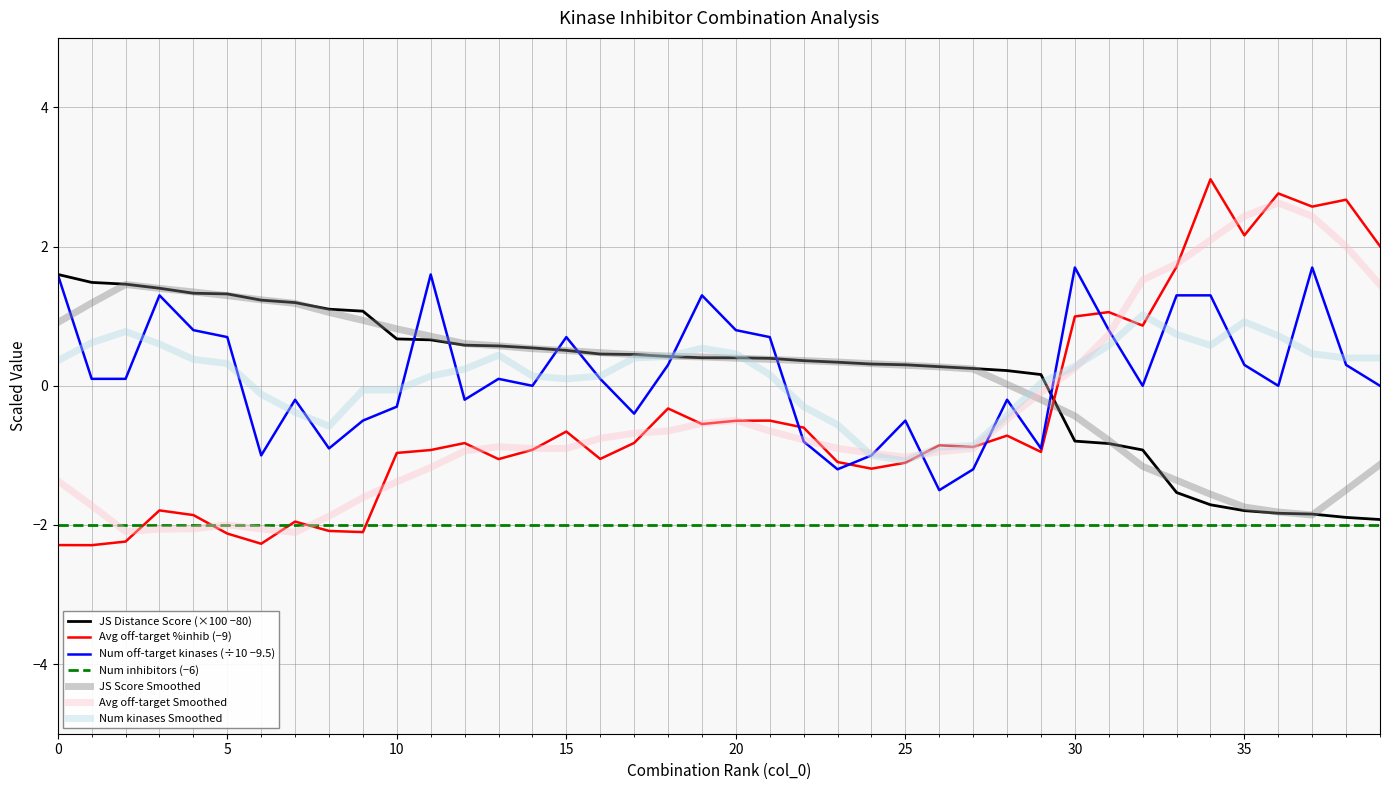

What is the minimum value shown in the chart?

-2.3